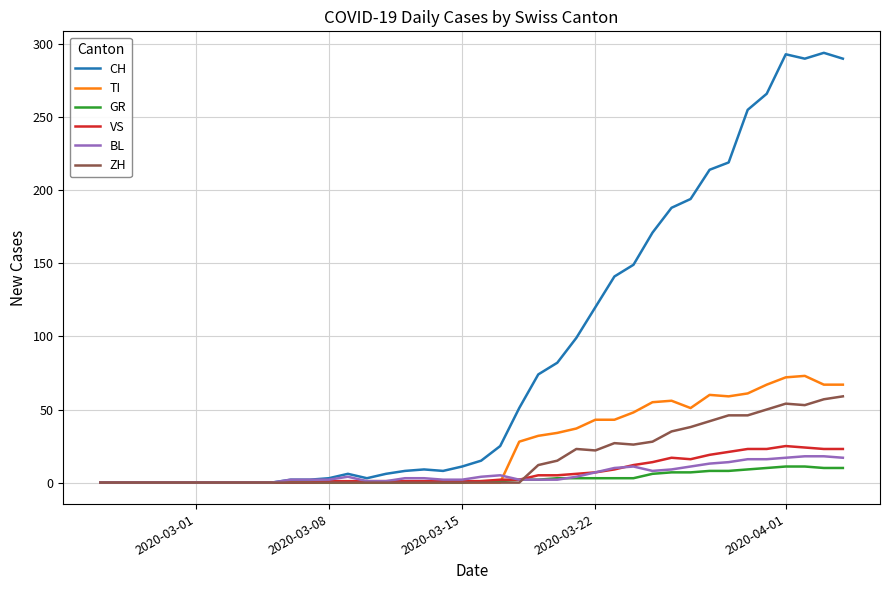

What is the maximum value for TI?

73